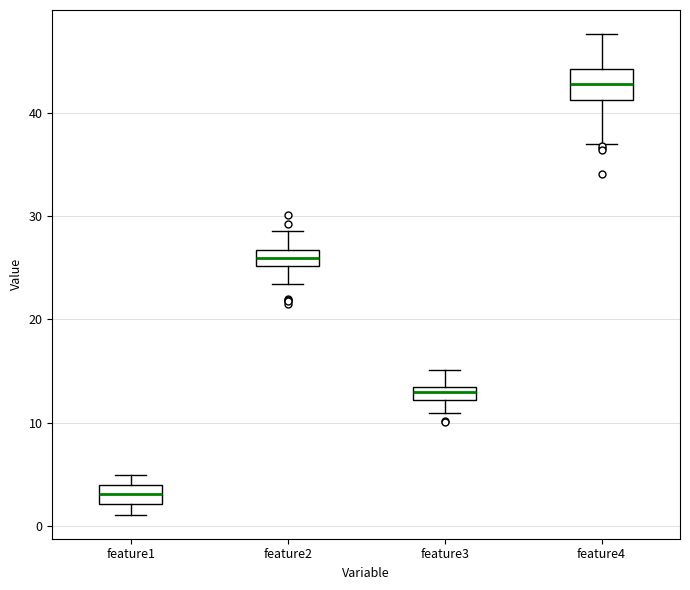

Where does the upper whisker of the box for feature2 end on the y-axis? The values are not printed on the chart, so give them approximately, as read against the axis.

29